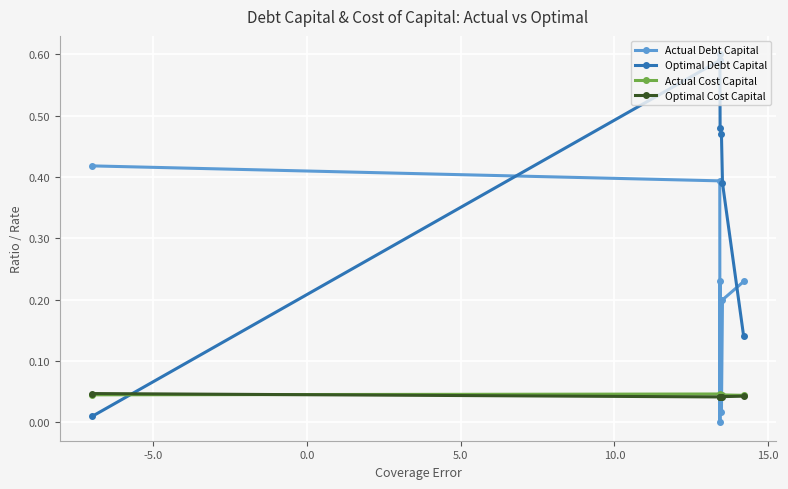

How many interior local valleys does the Actual Debt Capital series have?

2